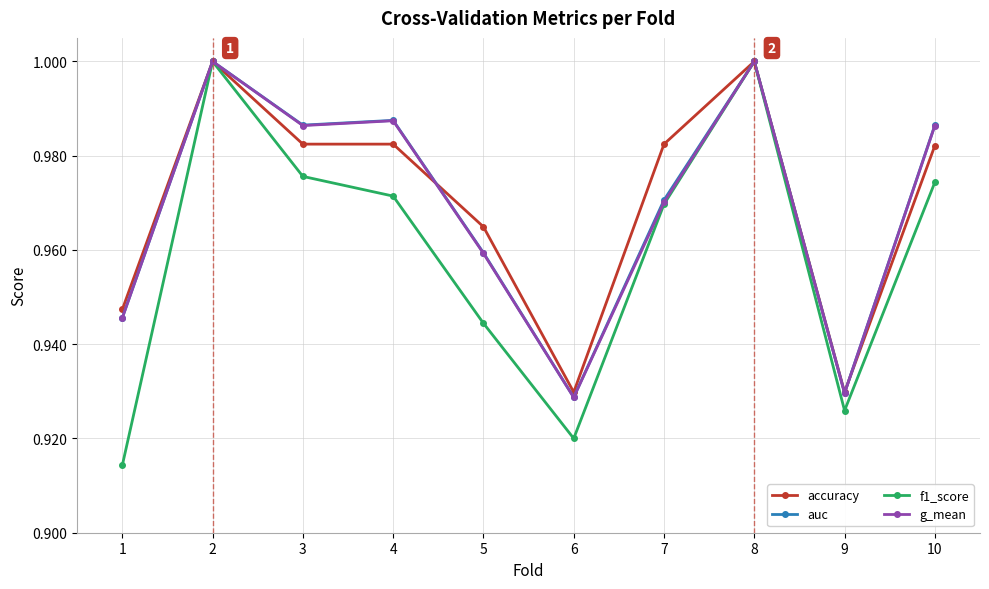

True or false: g_mean has a value of 0.5 at 7.

False